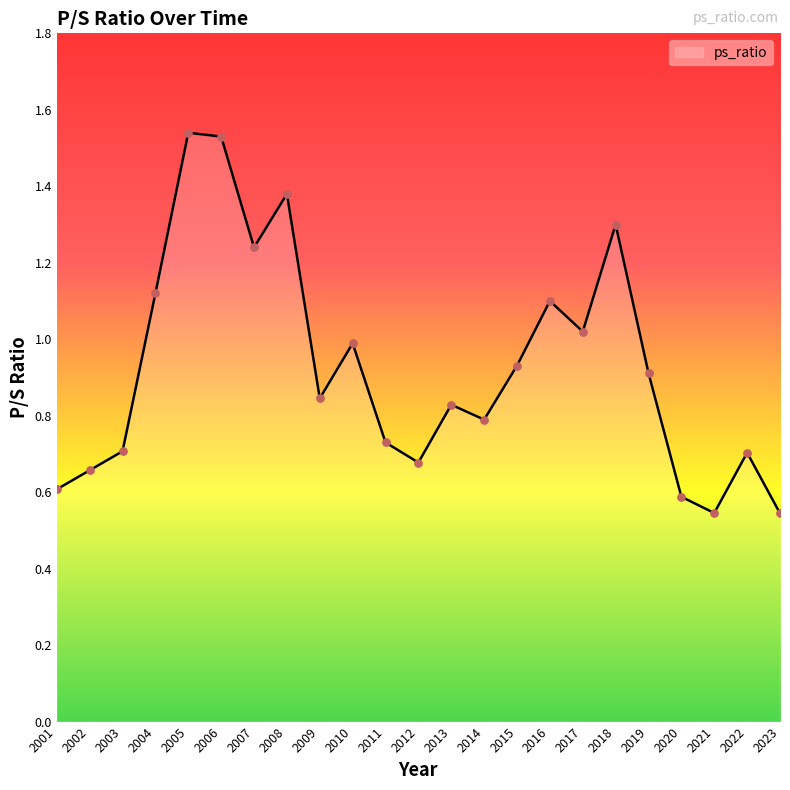

Between 2012 and 2017, which is larger?

2017